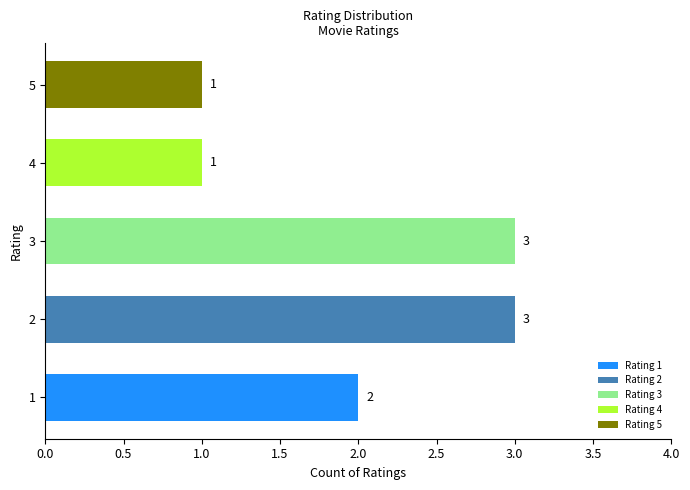

What is the sum of the values at 5 and 2?

4